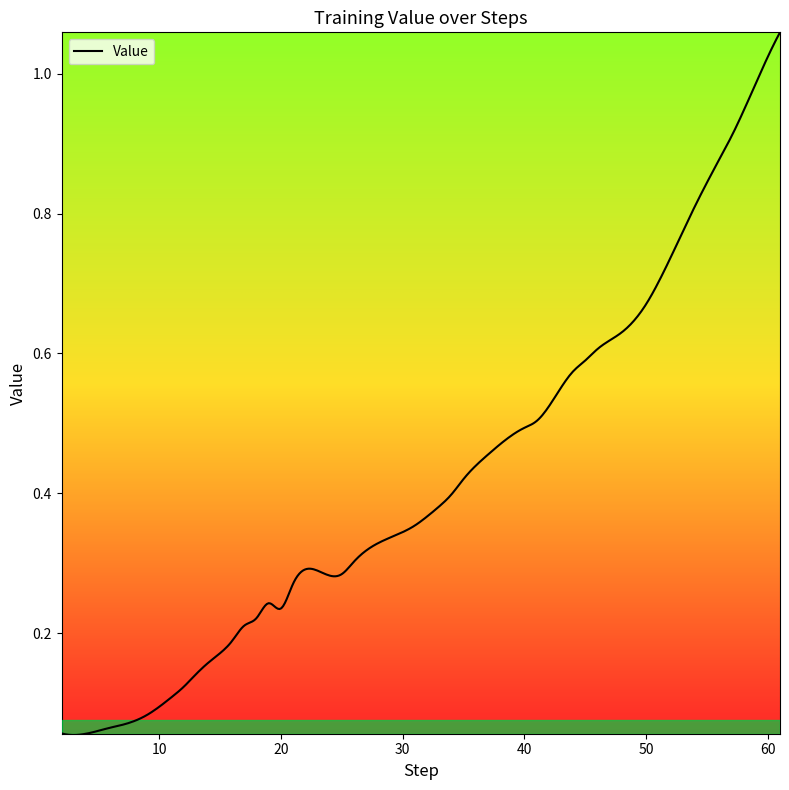

What is the value of the 5th point from the left?

0.1